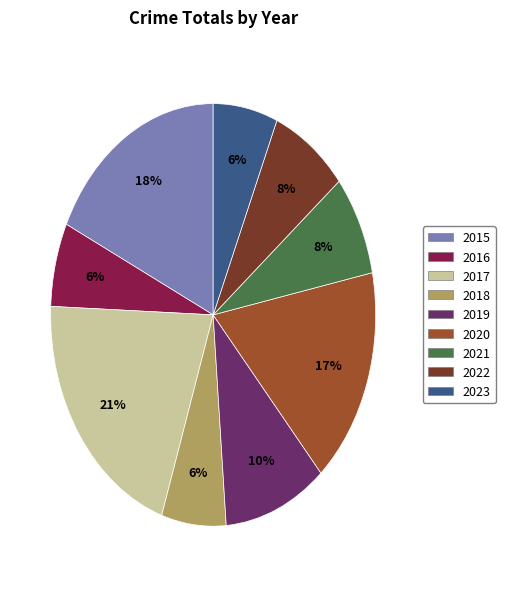

Is it true that 2023 is 6% of the pie?

True